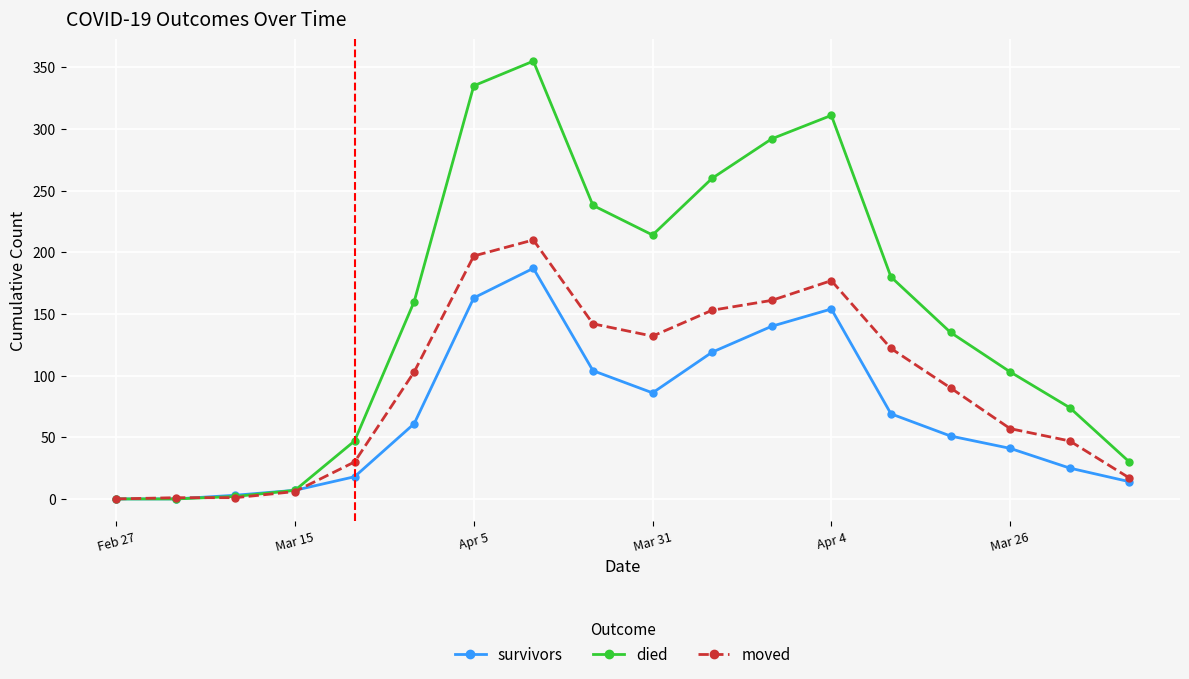

List the series in order of their overall mean, lowest first.

survivors, moved, died